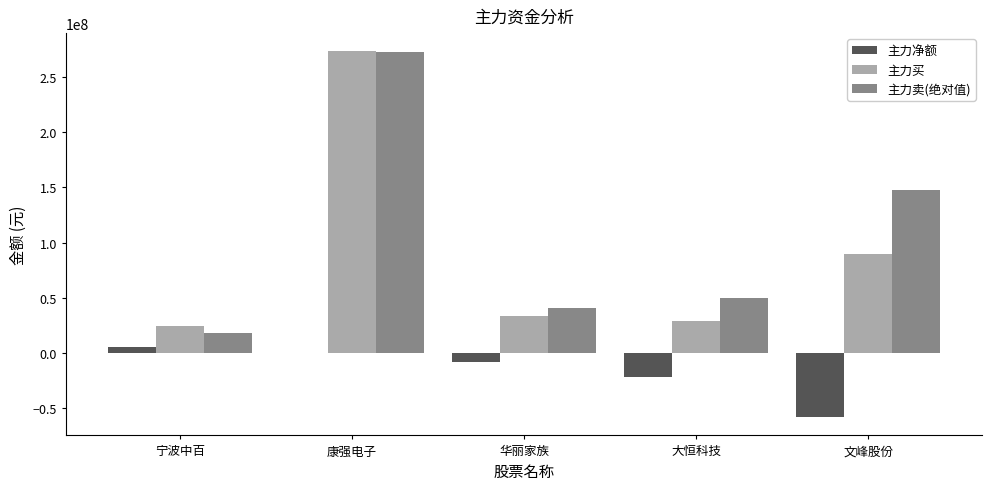

What are all the series names shown in the legend?

主力净额, 主力买, 主力卖(绝对值)